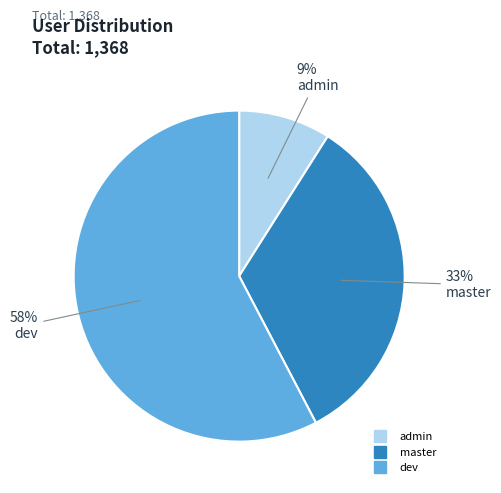

Is the sum of dev and admin greater than half?

Yes